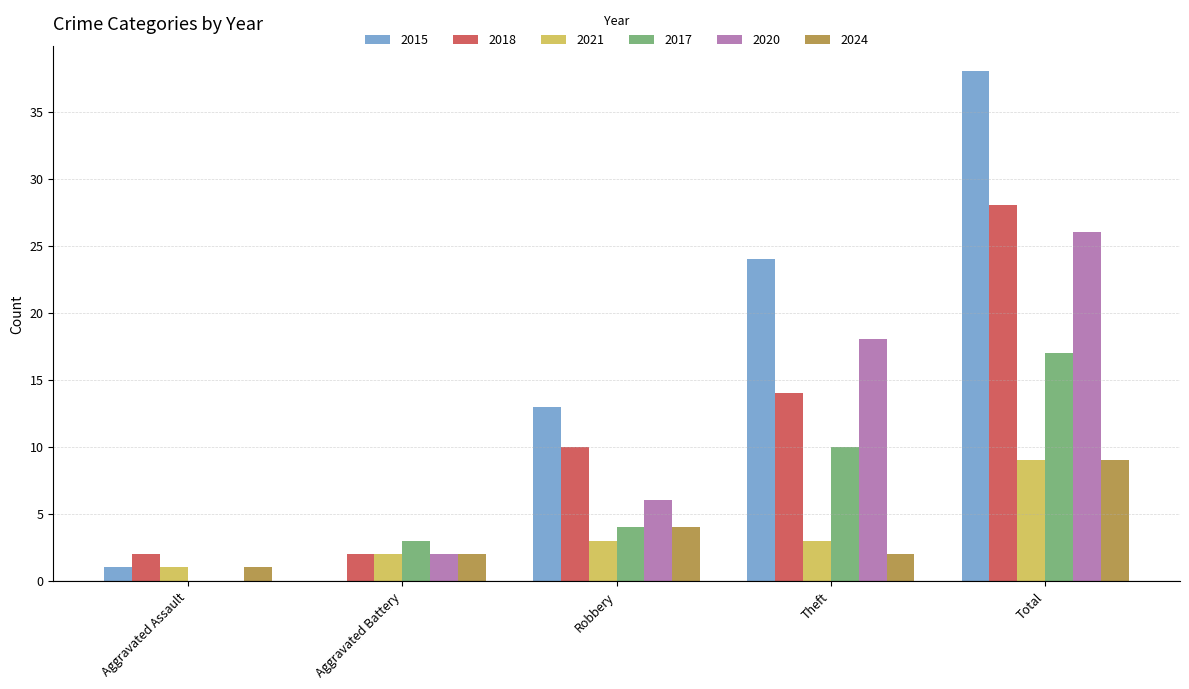

What are all the series names shown in the legend?

2015, 2018, 2021, 2017, 2020, 2024